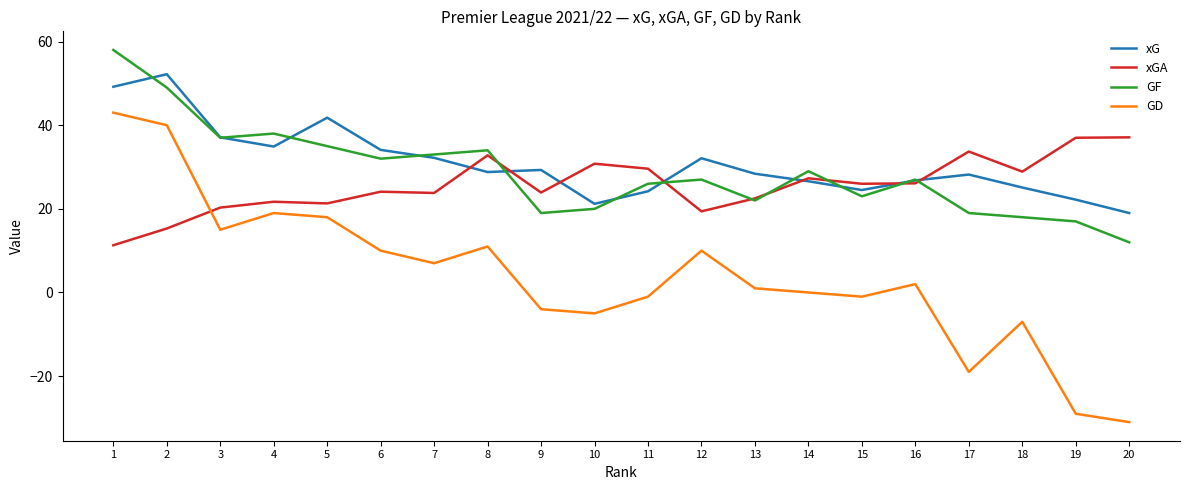

The value of GF at 13 is 38.2. True or false?

False